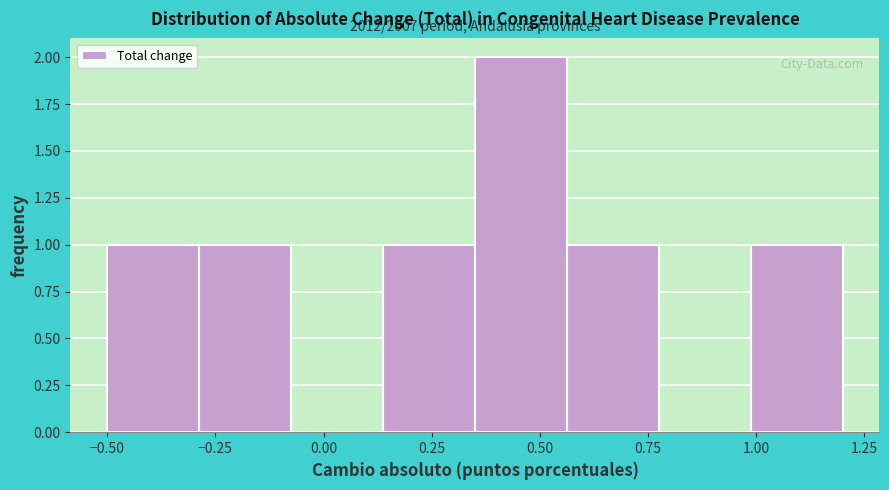

Which range on the x-axis has the tallest bar?

0.35 to 0.55